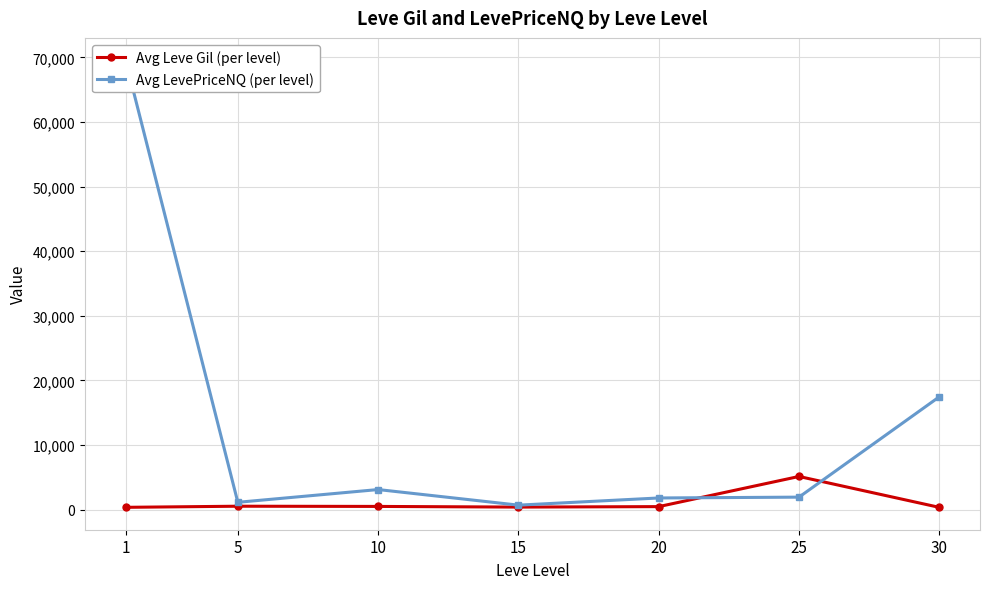

At which label does Avg Leve Gil (per level) first exceed 463?

5